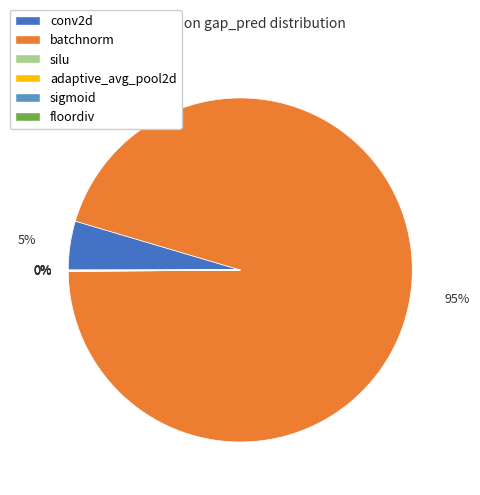

To the nearest percent, what is the average slice percentage?

17%